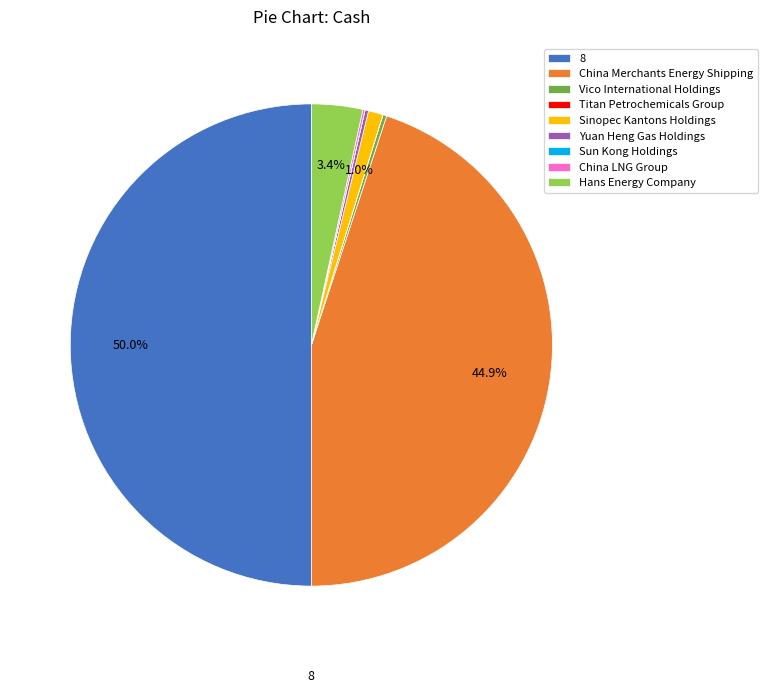

Does Sinopec Kantons Holdings represent more than half of the total?

No